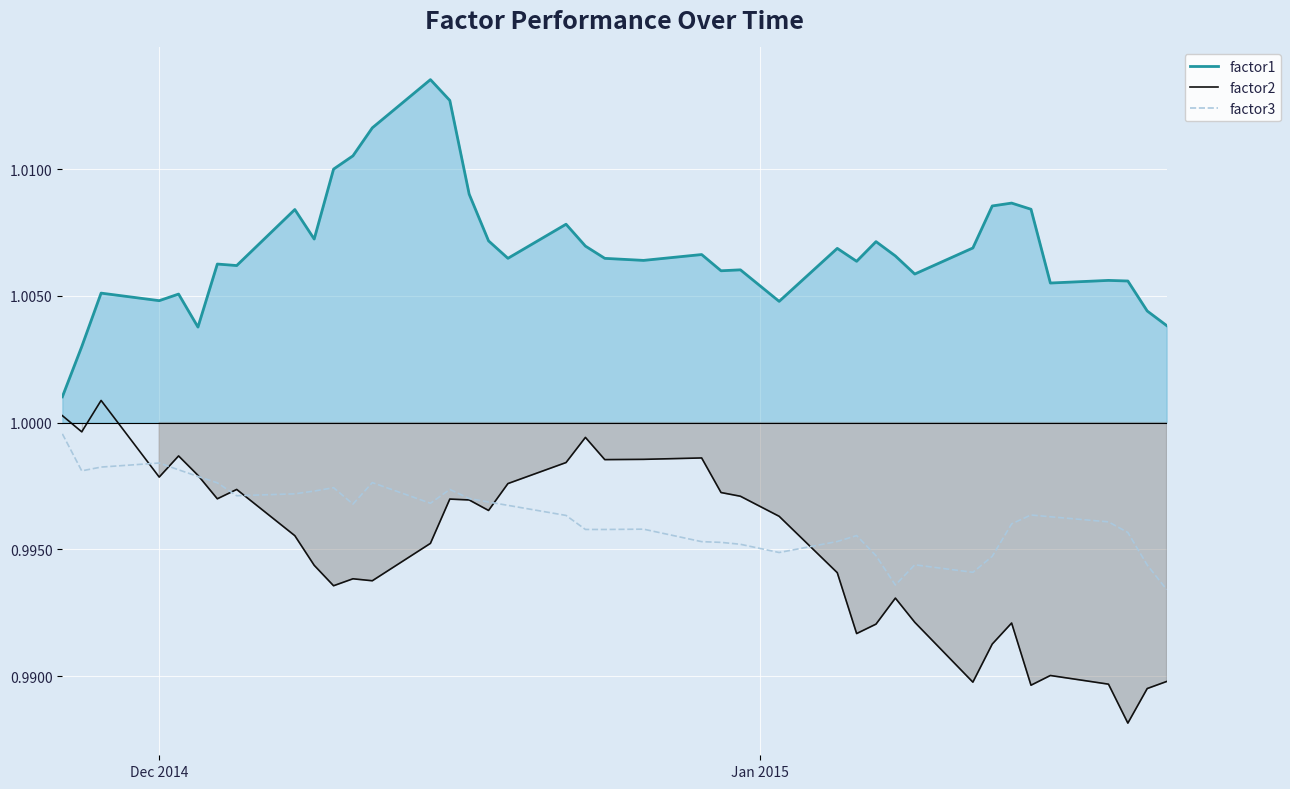

List the series in order of their peak value, lowest first.

factor3, factor2, factor1